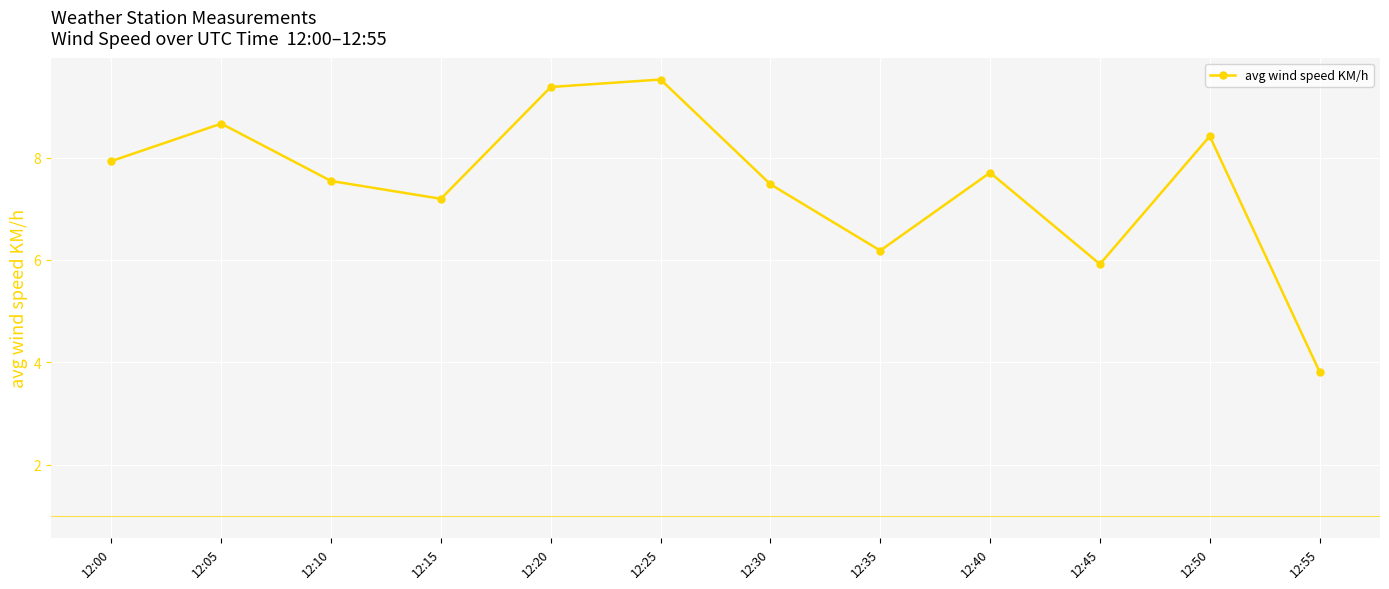

Between 12:25 and 12:55, which is larger?

12:25